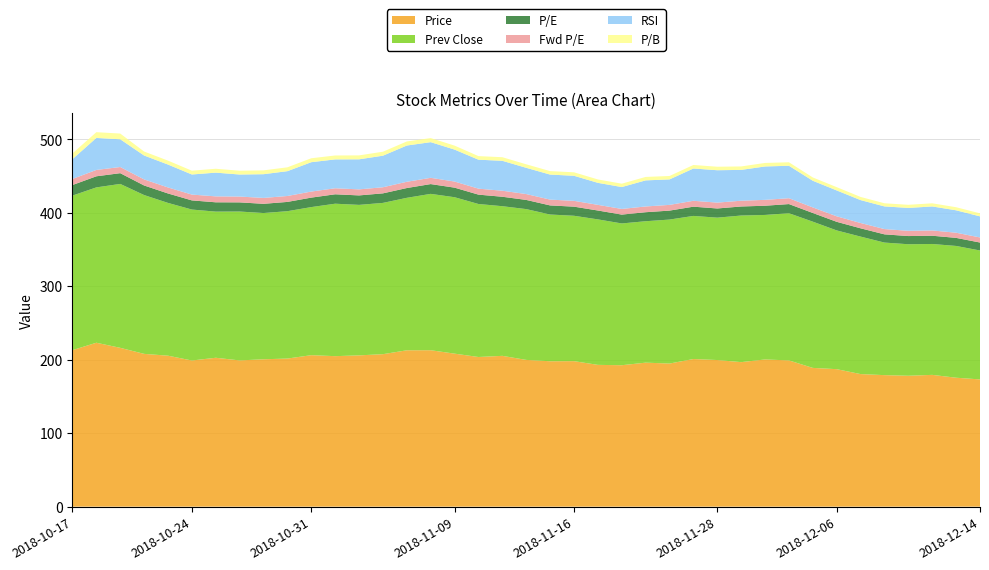

Reading left to right, extract all data points from this chart.

Price: 213.1	223.1	216.2	208.0	205.5	198.9	202.7	199.1	200.6	201.6	206.2	204.8	205.9	207.5	212.8	212.9	208.3	203.7	205.3	199.7	197.9	198.0	193.0	192.5	196.0	194.8	200.9	199.6	196.7	200.4	199.1	188.9	187.1	180.4	179.0	178.2	179.4	175.5	173.2
Prev Close: 210.3	211.5	223.1	216.2	208.0	205.5	198.9	202.7	199.1	200.6	201.6	207.5	204.8	205.9	207.5	212.8	212.9	208.3	203.7	205.3	199.7	197.9	198.0	193.0	192.5	196.0	194.8	193.8	199.6	196.7	200.4	199.1	188.9	187.1	180.4	179.0	178.2	179.4	175.5
P/E: 14.4	15.1	14.6	13.0	12.9	12.4	12.7	12.5	12.6	12.6	12.9	12.8	12.9	13.0	13.3	13.3	13.0	12.8	12.8	12.5	12.4	12.4	12.1	12.1	12.3	12.2	12.6	12.5	12.3	12.5	12.5	11.8	11.7	11.3	11.2	11.2	11.2	11.0	10.8
Fwd P/E: 8.3	8.7	8.4	8.3	8.2	7.9	8.1	7.9	8.0	8.1	8.2	8.2	8.2	8.3	8.5	8.5	8.3	8.1	8.2	8.0	7.9	7.9	7.7	7.7	7.8	7.8	8.0	8.0	7.8	8.0	8.0	7.6	7.5	7.2	7.2	7.1	7.2	7.0	6.9
RSI: 27.0	43.6	37.7	32.5	31.2	27.4	32.3	30.0	32.3	33.8	40.0	39.3	40.9	43.0	49.4	48.5	43.5	39.4	40.7	35.7	34.1	34.1	30.0	29.8	35.5	34.7	44.0	44.1	42.0	45.5	44.2	36.3	35.2	31.2	30.9	31.1	32.7	30.5	28.7
P/B: 7.8	7.8	7.8	5.4	5.3	5.2	5.3	5.2	5.2	5.2	5.4	5.3	5.4	5.4	5.5	5.5	5.4	4.9	4.9	4.8	4.7	4.7	4.6	4.6	4.7	4.7	4.8	4.8	4.7	4.8	4.8	4.5	4.5	4.3	4.3	4.3	4.3	4.2	4.1